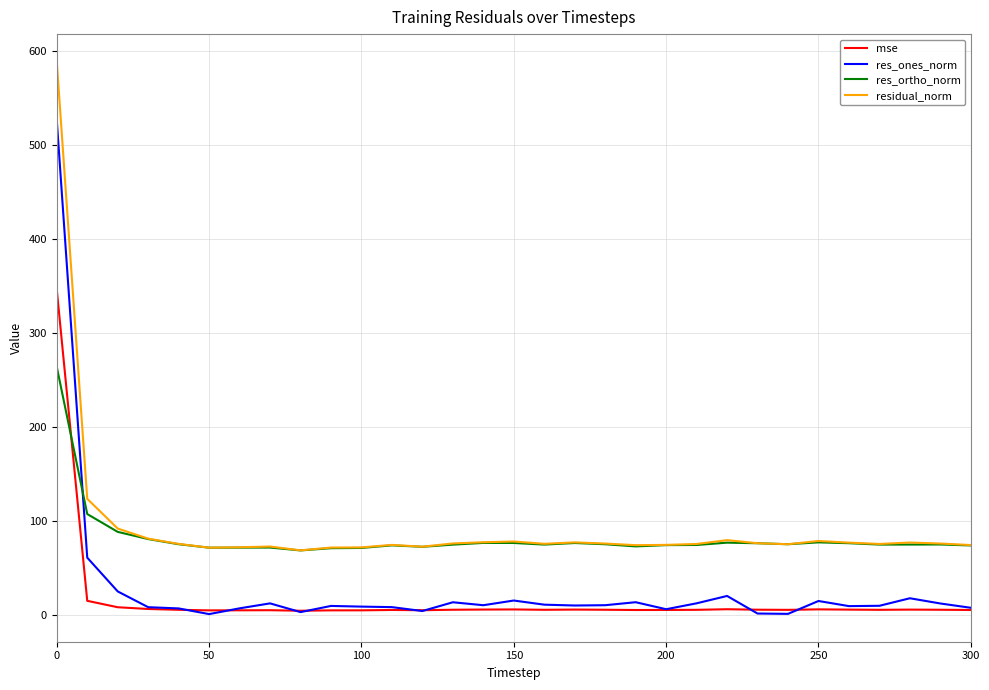

True or false: res_ones_norm and residual_norm intersect in this chart.

False